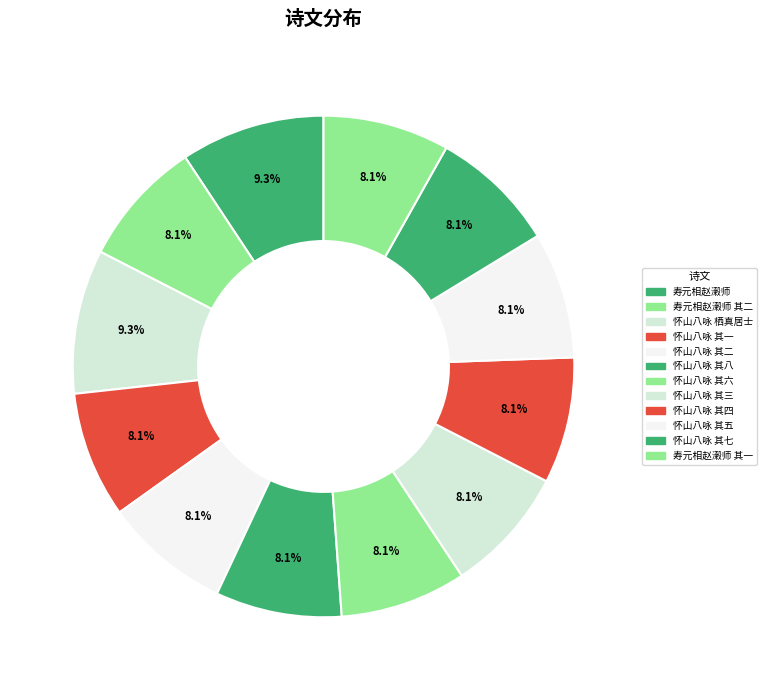

How many segments does this pie chart have?

12